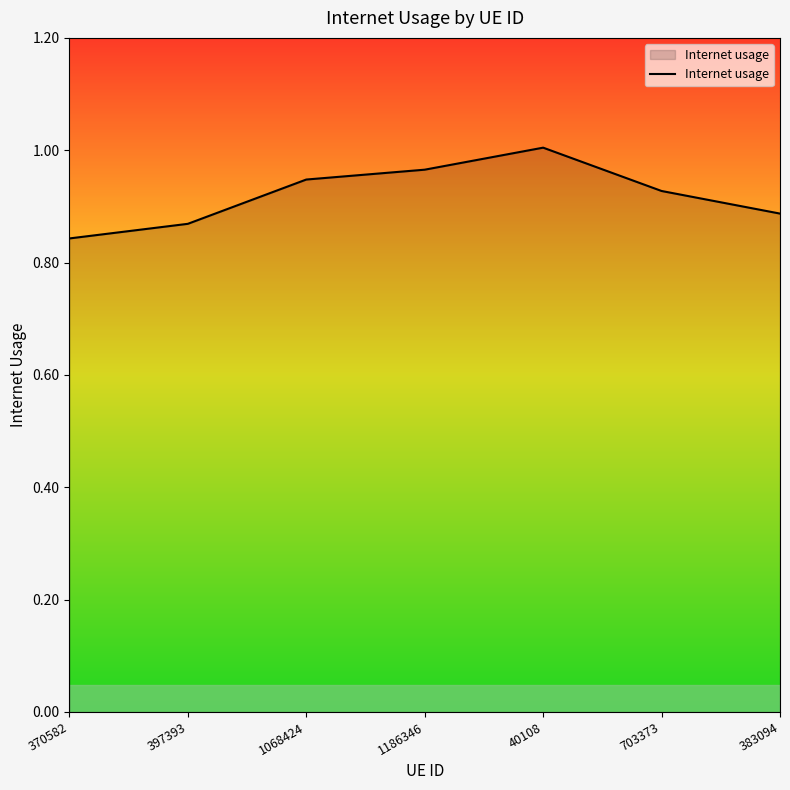

Does the chart display data point markers on the line(s)?

No